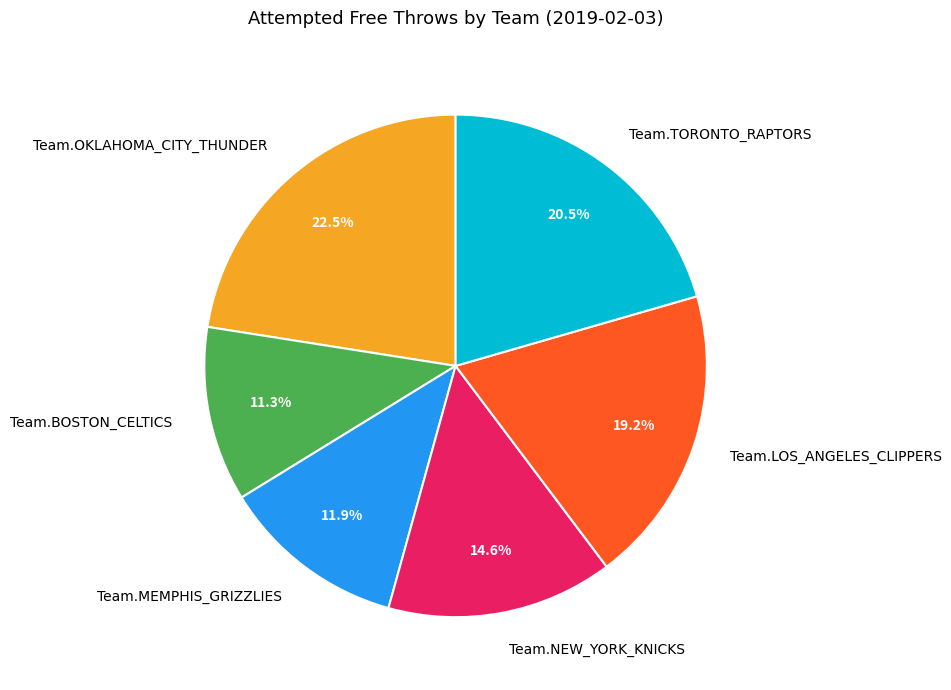

Is Team.MEMPHIS_GRIZZLIES the majority of the pie?

No